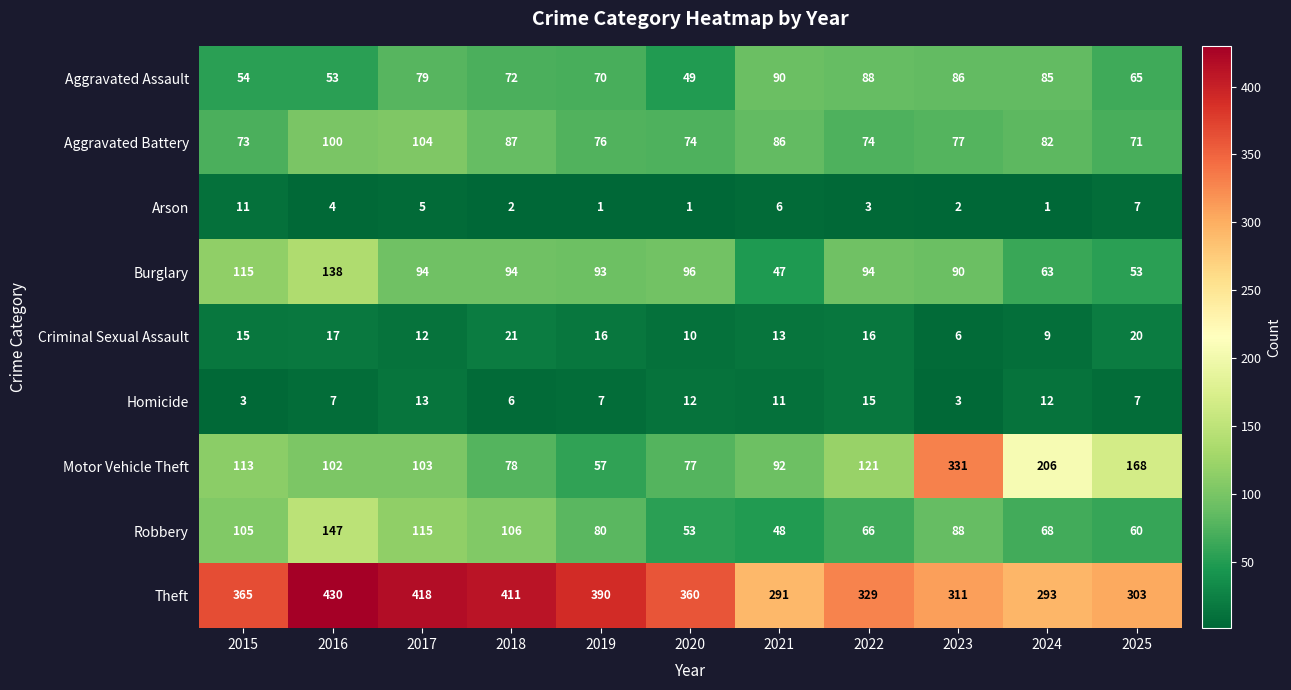

At which category is the sum across all series the highest?

2016